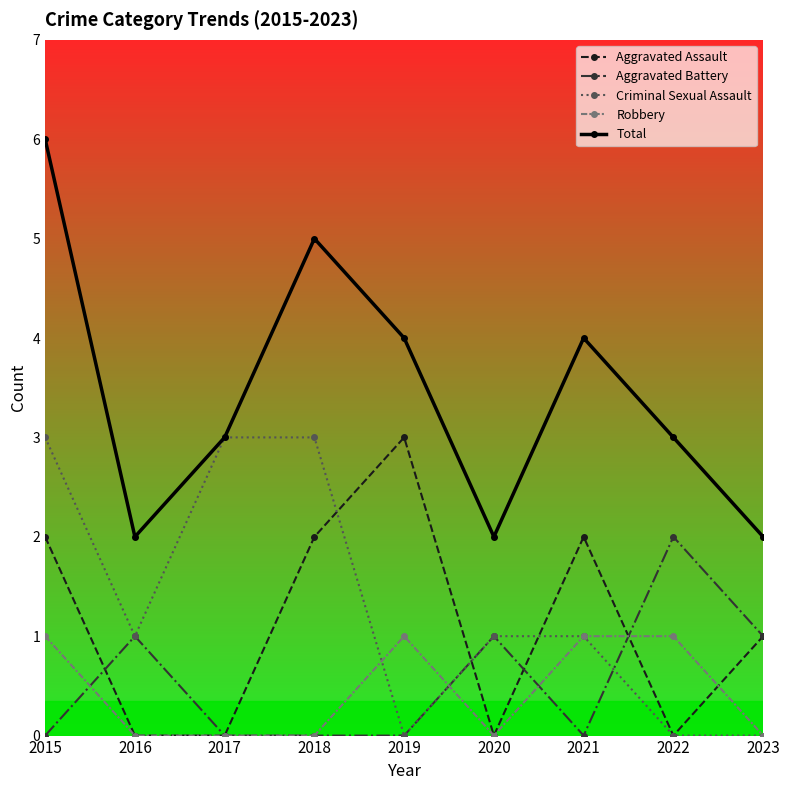

Which category has the highest value in the Aggravated Assault series?

2019